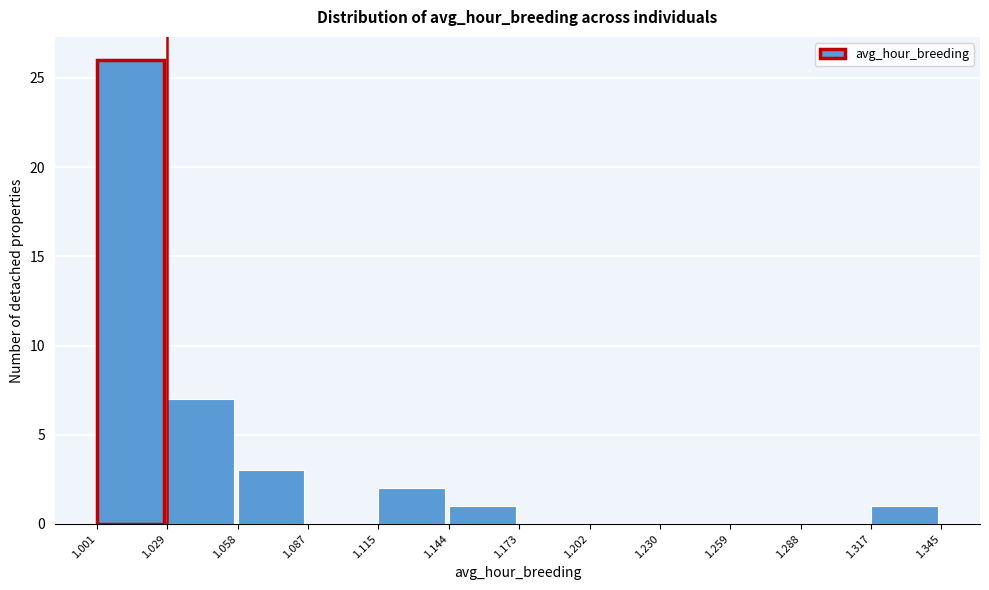

Reading left to right, transcribe this chart: for each bar, give the range it covers on the x-axis and its height. The values are not printed on the chart, so give them approximately, as read against the axis.

1.001 to 1.029: 26
1.029 to 1.058: 7
1.058 to 1.087: 3
1.087 to 1.115: 0
1.115 to 1.144: 2
1.144 to 1.173: 1
1.173 to 1.202: 0
1.202 to 1.230: 0
1.230 to 1.259: 0
1.259 to 1.288: 0
1.288 to 1.317: 0
1.317 to 1.345: 1